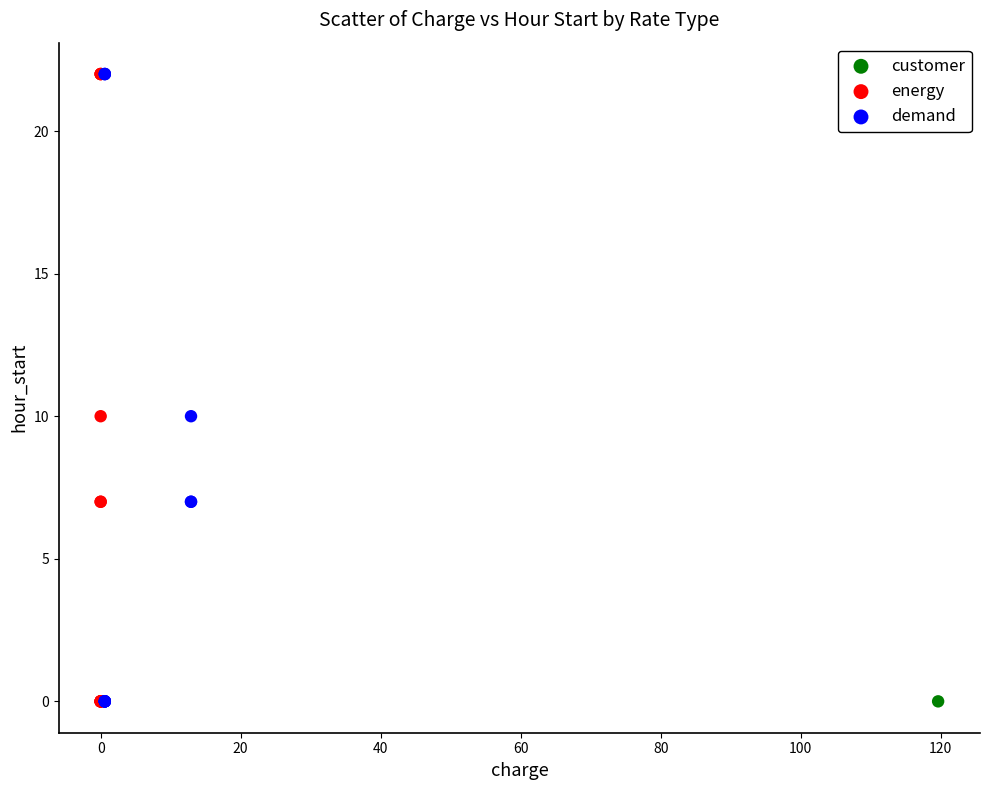

What are all the series names shown in the legend?

customer, energy, demand